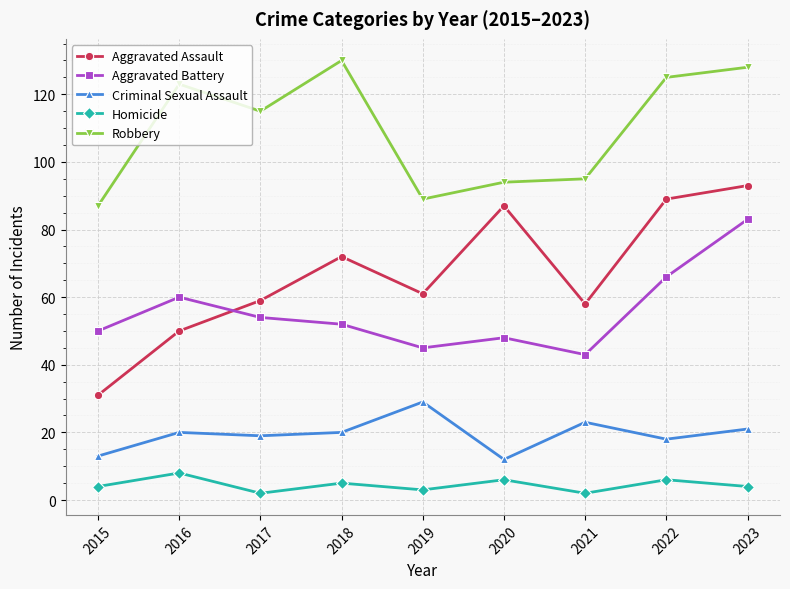

What is the difference between the highest and lowest values at 2019?

86